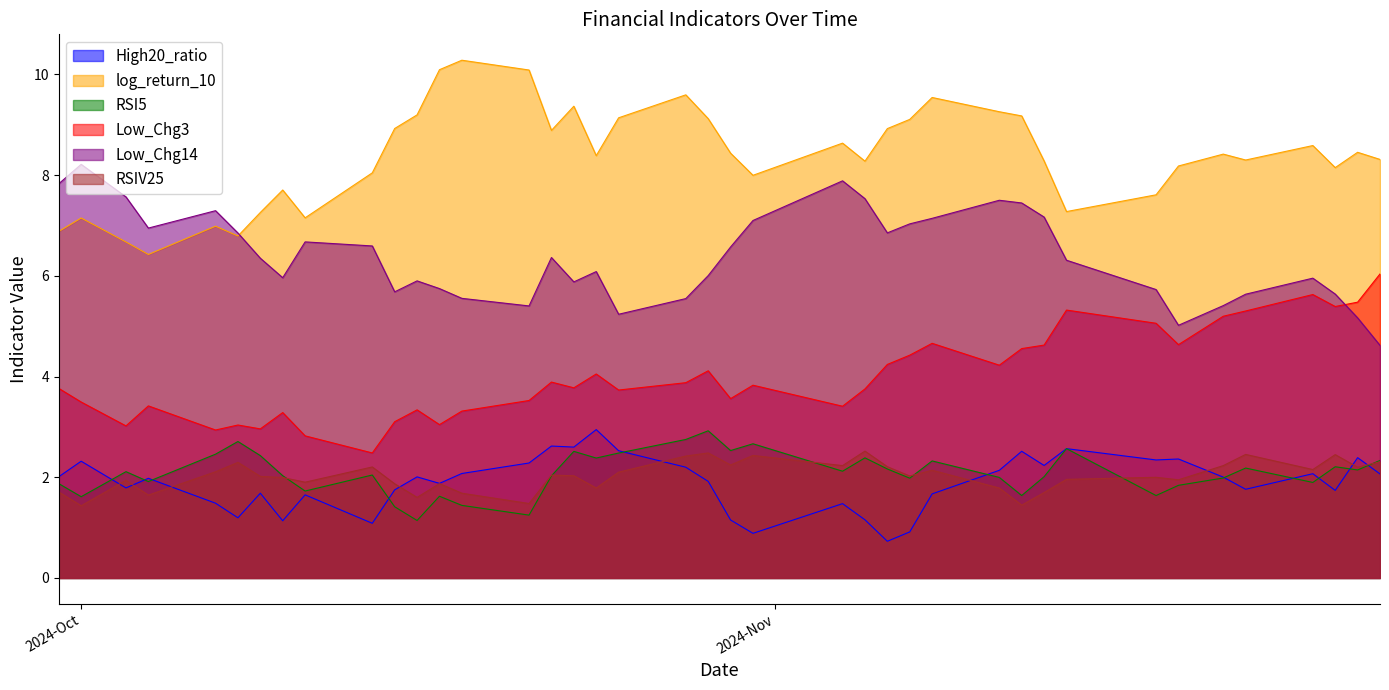

After their last crossing, which series has the higher values: RSI5 or RSIV25?

RSI5